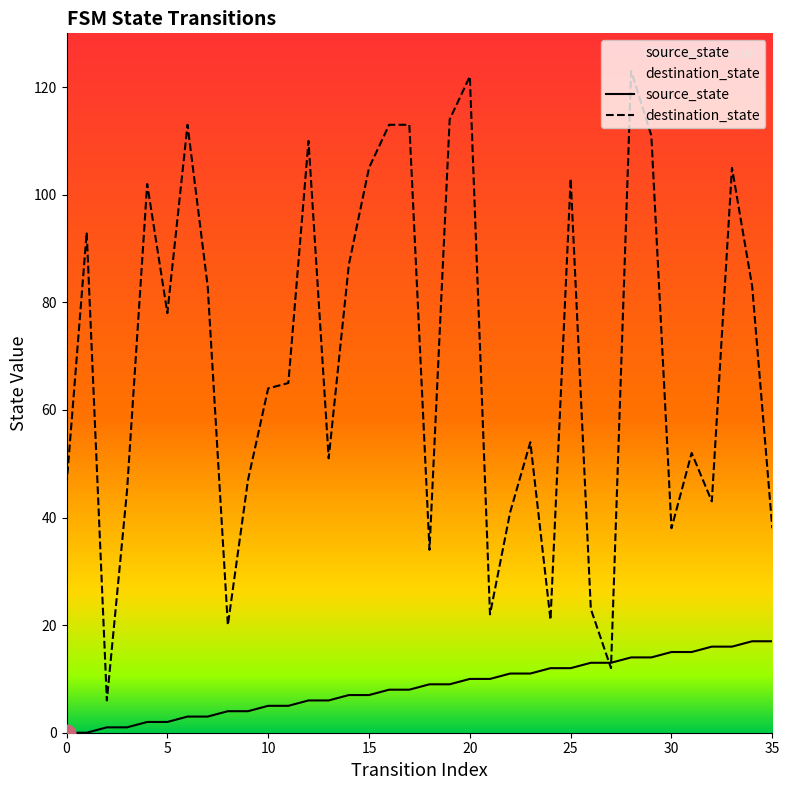

The destination_state series shows 35 at 23. True or false?

False